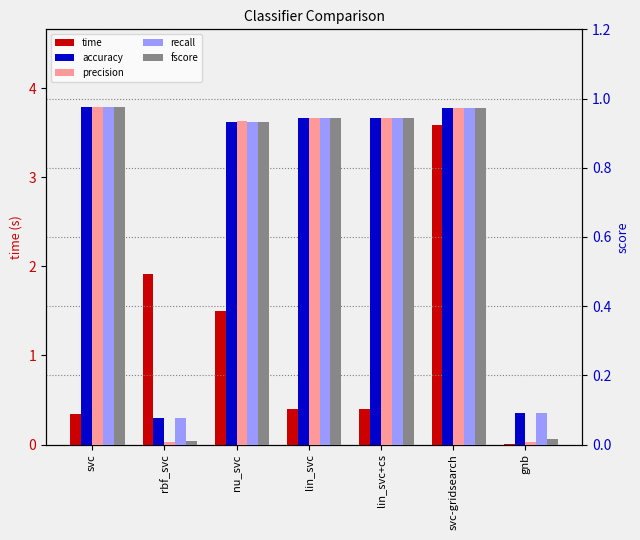

How many series are shown in this chart?

5